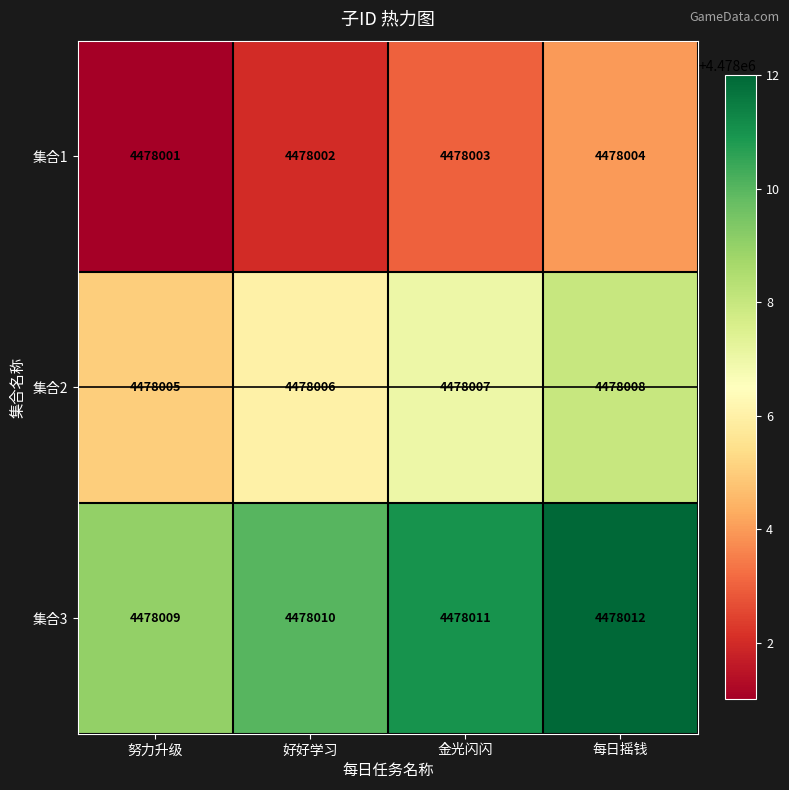

Which category has the lowest value across all series?

努力升级